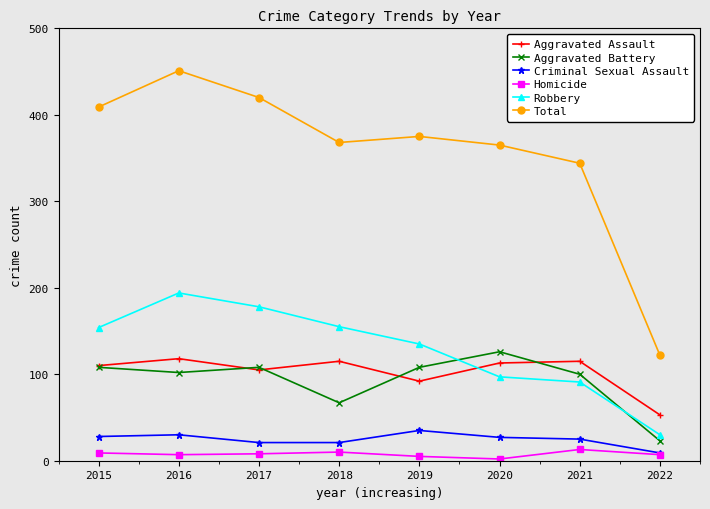

Which series has the largest range (max minus min)?

Total